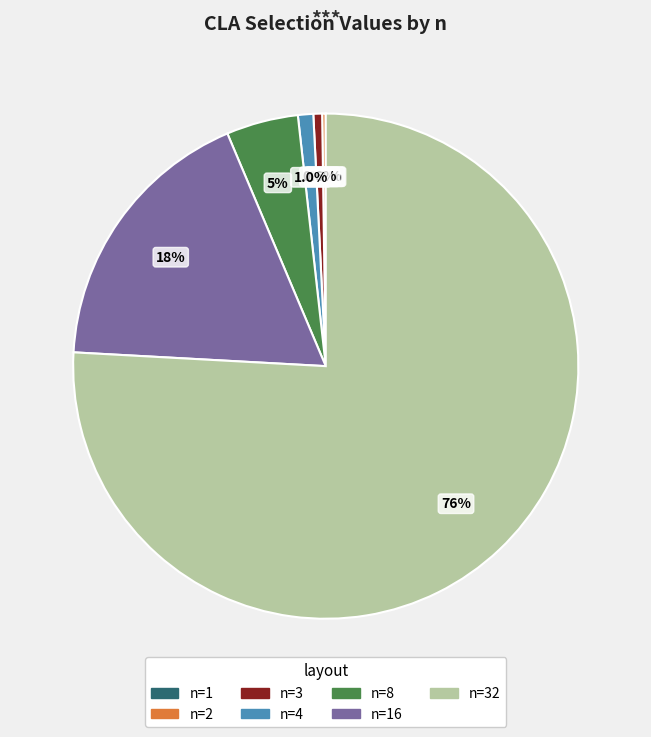

Which has a higher value, n=4 or n=32?

n=32